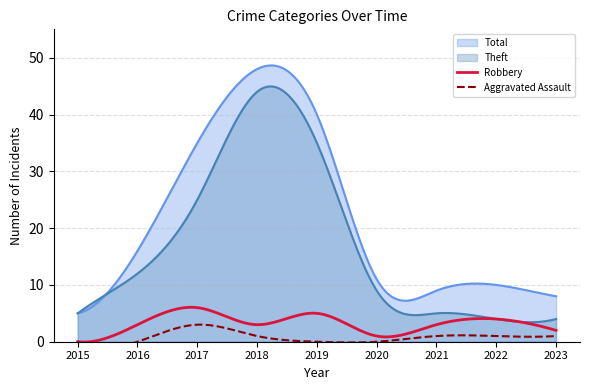

True or false: Total and Aggravated Assault cross at least once.

False